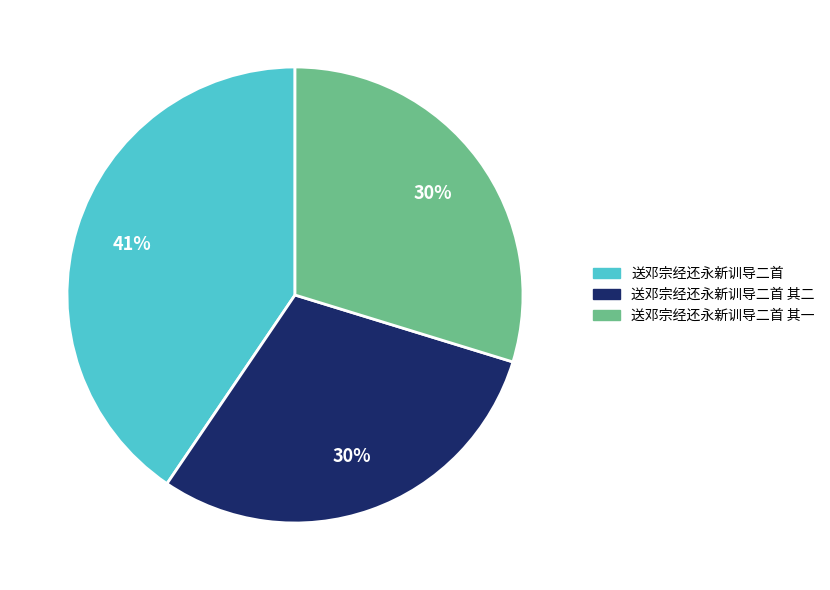

Is 送邓宗经还永新训导二首 其二 the majority of the pie?

No